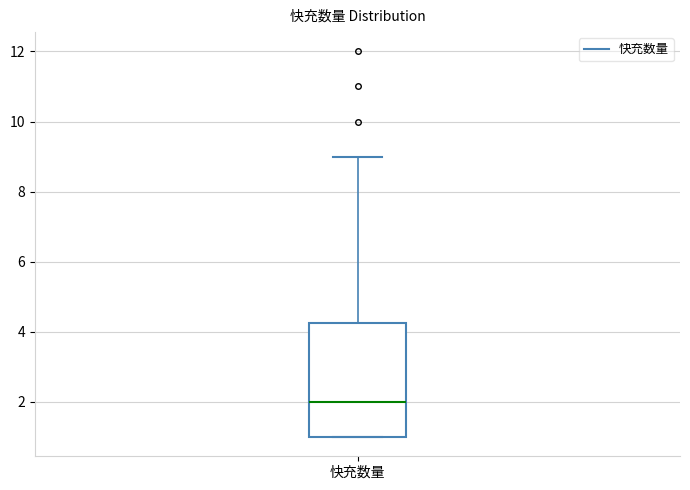

Transcribe this box plot: give where the median line is, the range the box spans, and where the two whiskers end, as read against the y-axis. The values are not printed on the chart, so give them approximately, as read against the axis.

median 2.0, box 1.0 to 4.2, whiskers 1.0 to 9.0